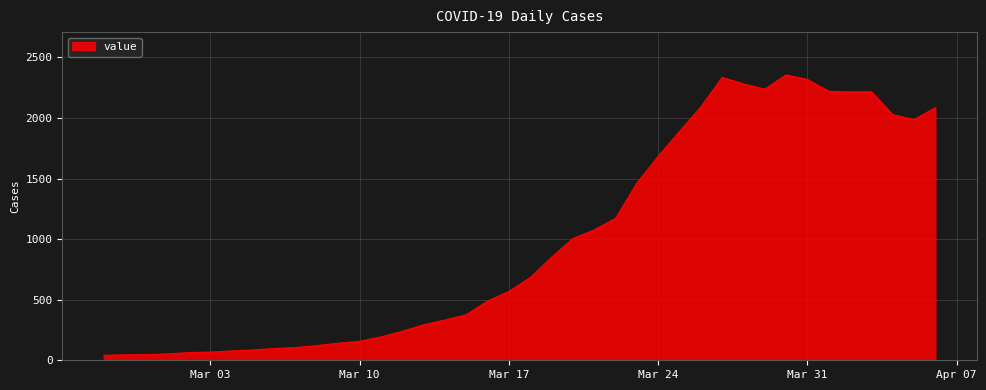

What is the greatest value displayed?

2355